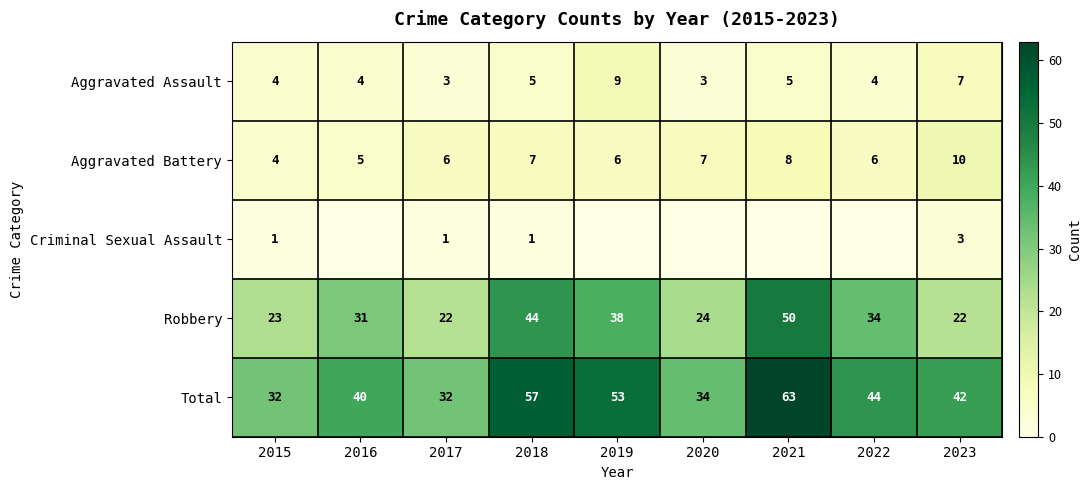

What is the sum of the Total values at 2022 and 2017?

76